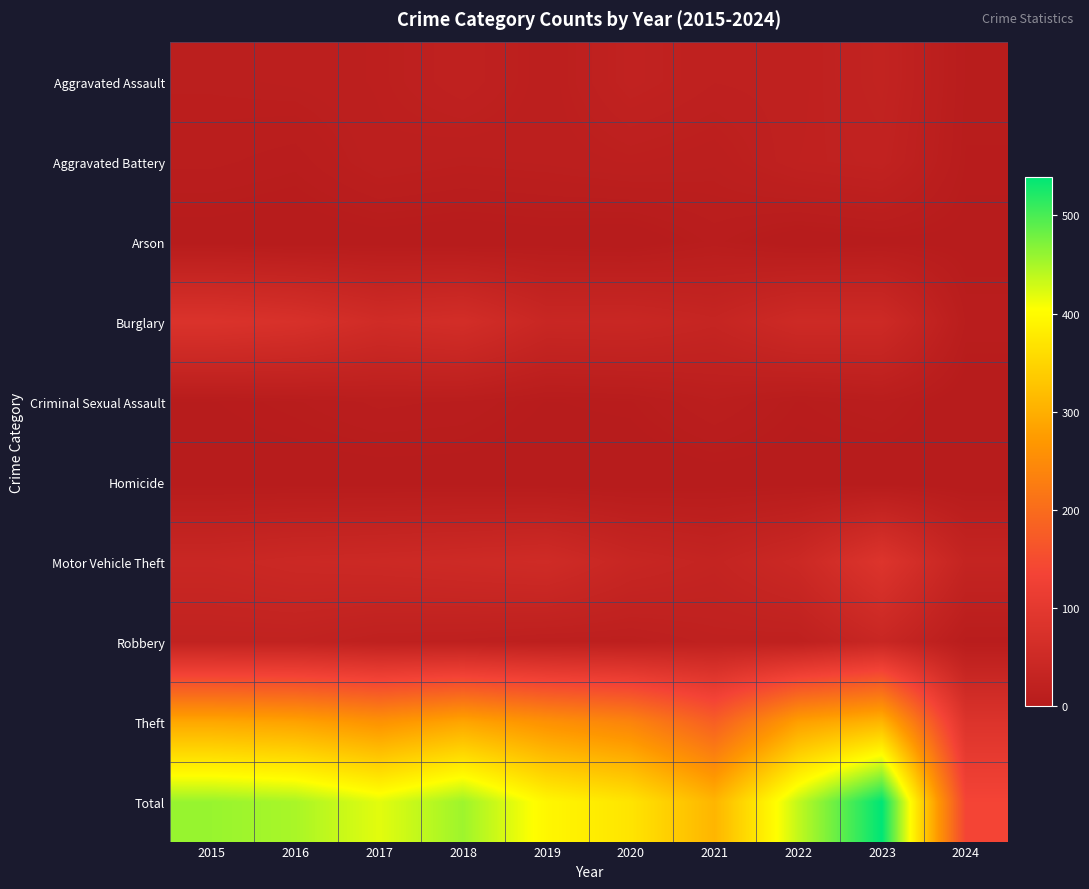

What is the maximum value shown in the chart?

539